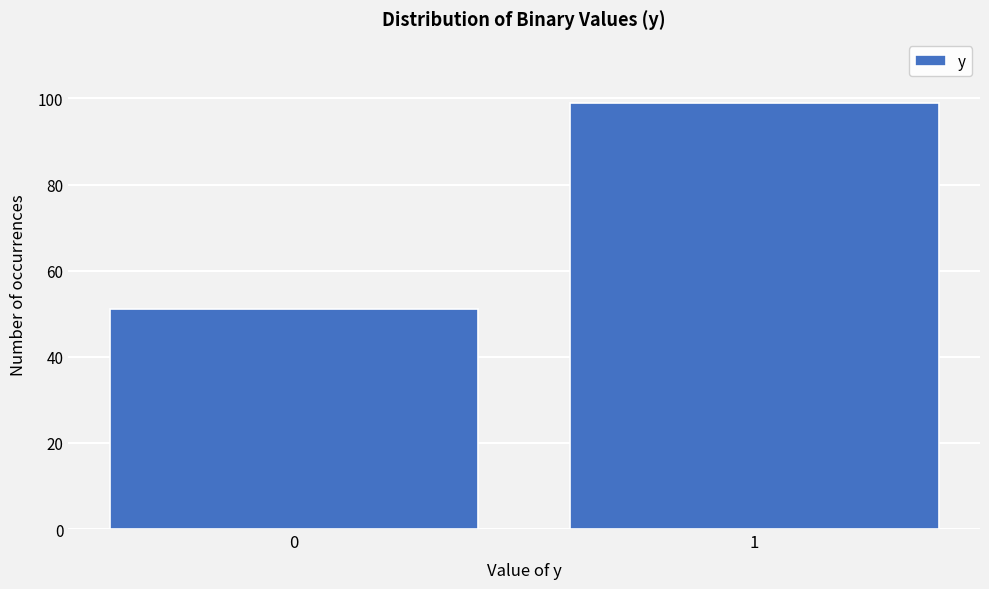

Reading right to left, what are all the values shown in this chart?

1=99	0=51